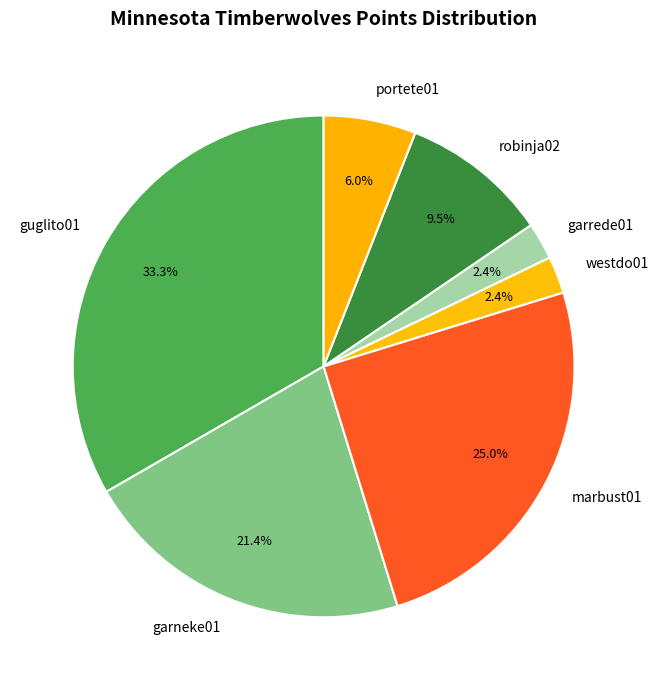

How many segments does this pie chart have?

7